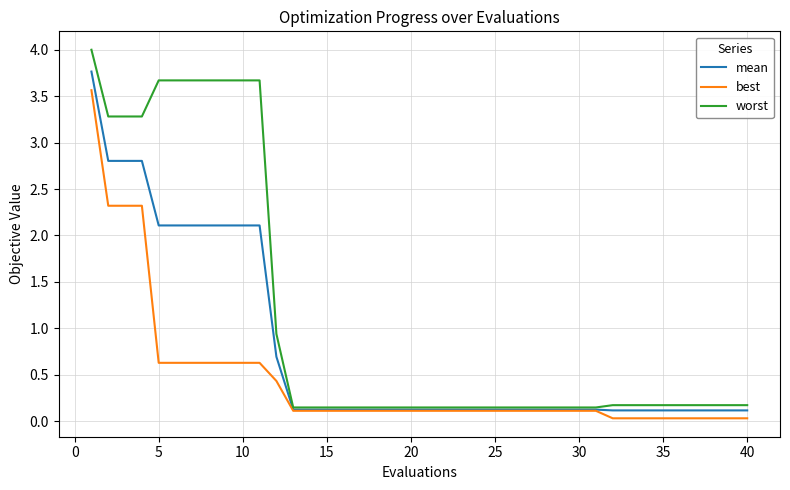

Rank the series by their maximum value, from lowest to highest.

best, mean, worst